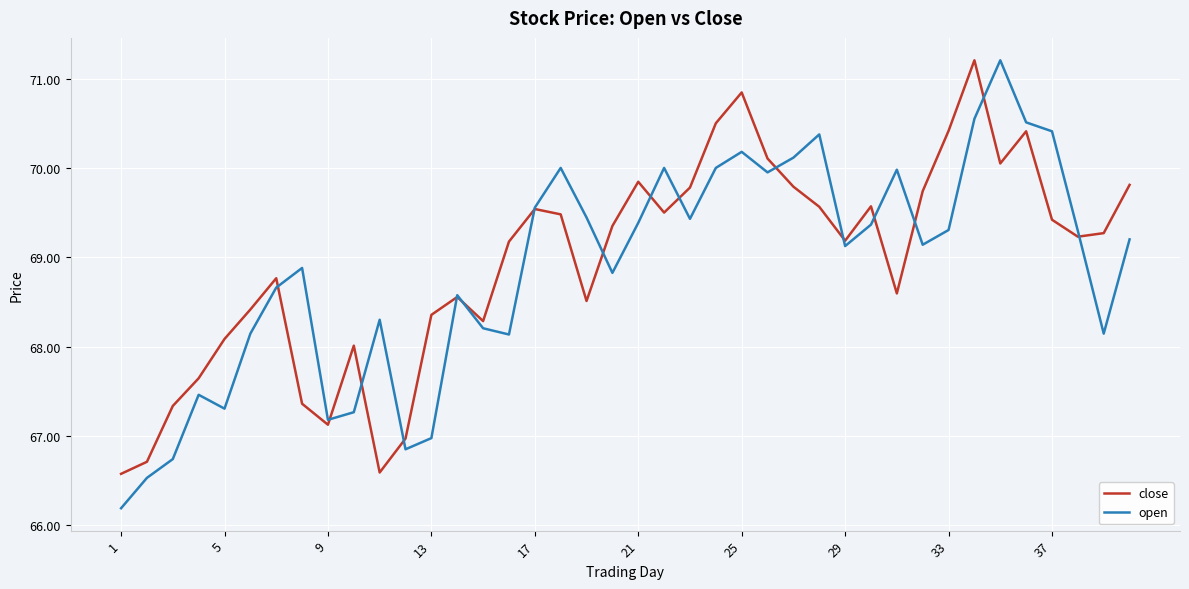

What is the lowest value of the open series?

66.2